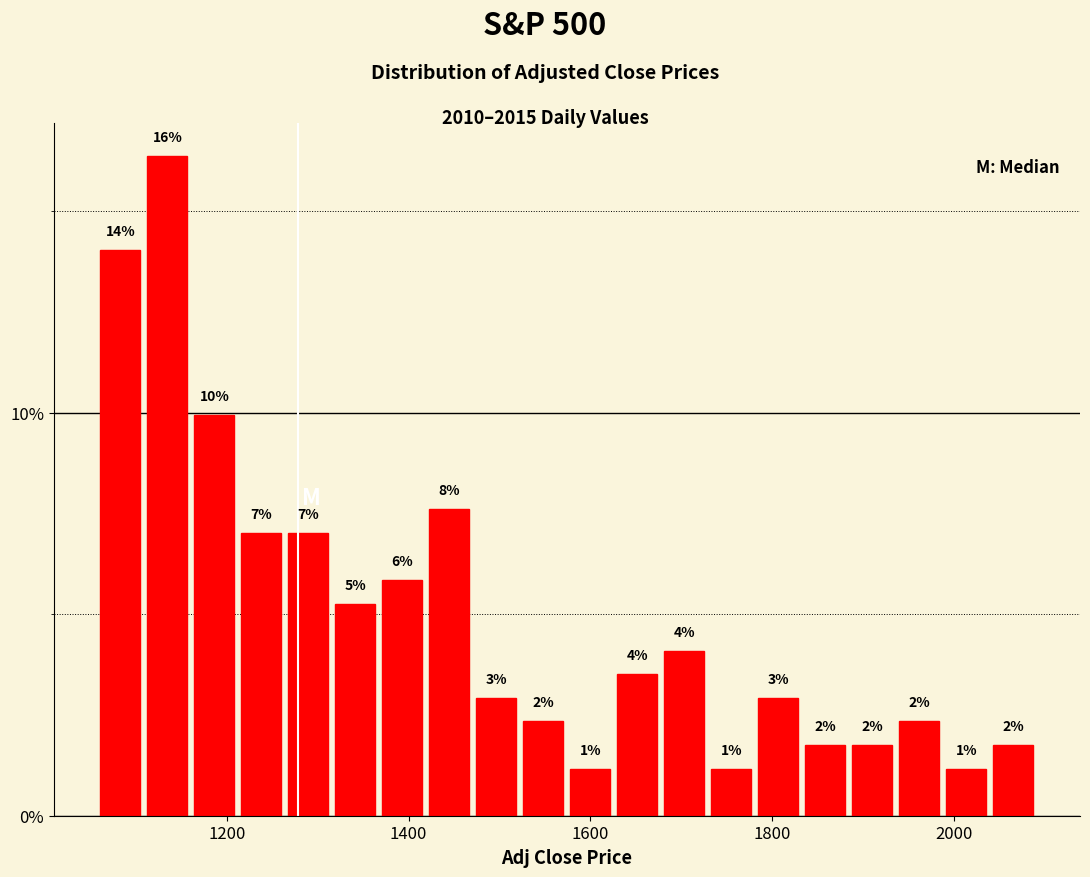

Read against the x-axis, roughly where is the centre of the tallest bar?

1140